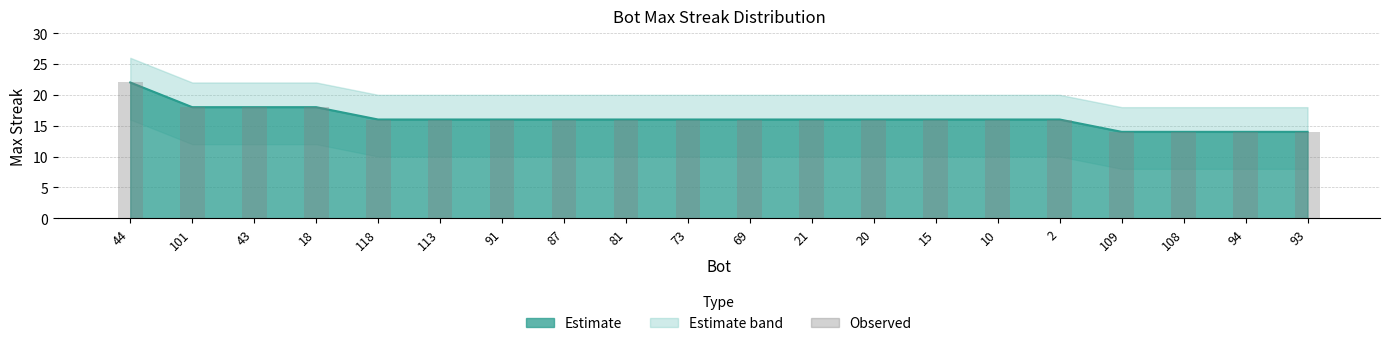

Are the bars grouped side by side (vs. stacked)?

No